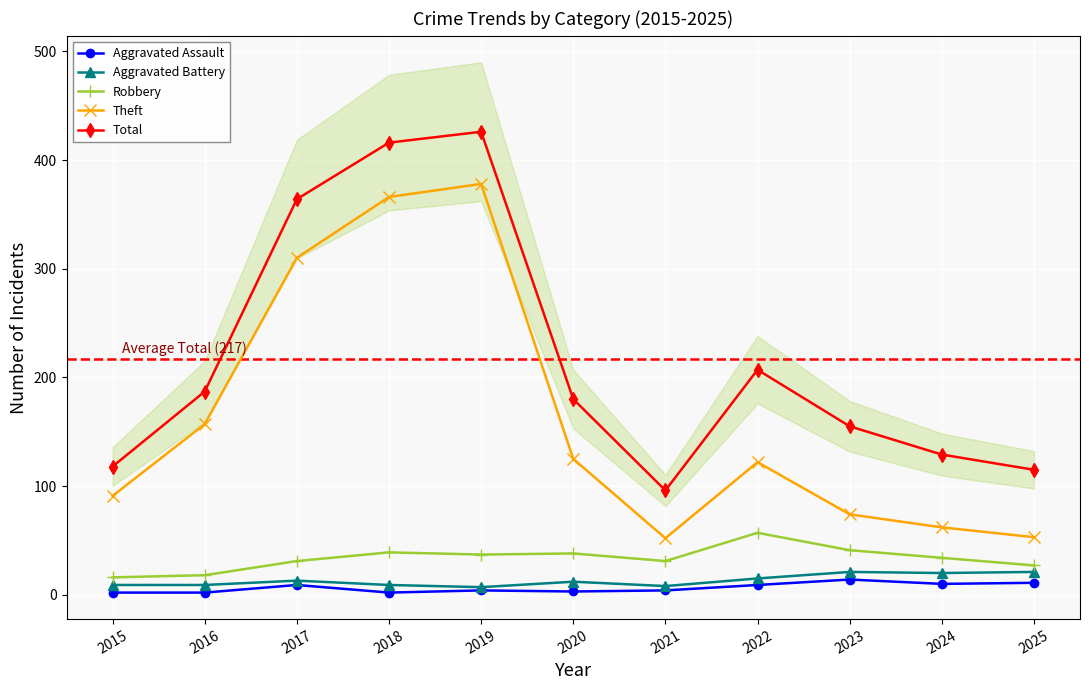

Rank the categories by Robbery value from highest to lowest.

2022, 2023, 2018, 2020, 2019, 2024, 2017, 2021, 2025, 2016, 2015